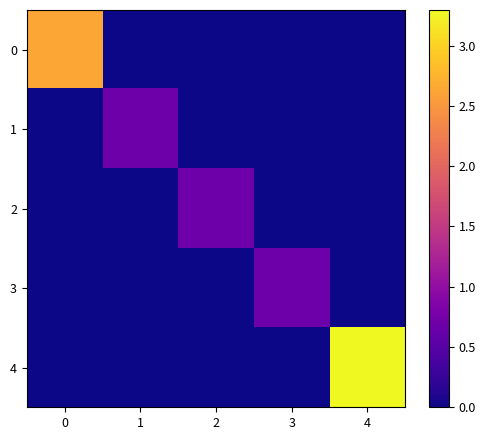

Reading left to right, extract all data points from this chart.

0: 0=2.6	1=0.0	2=0.0	3=0.0	4=0.0
1: 0=0.0	1=0.7	2=0.0	3=0.0	4=0.0
2: 0=0.0	1=0.0	2=0.7	3=0.0	4=0.0
3: 0=0.0	1=0.0	2=0.0	3=0.7	4=0.0
4: 0=0.0	1=0.0	2=0.0	3=0.0	4=3.3